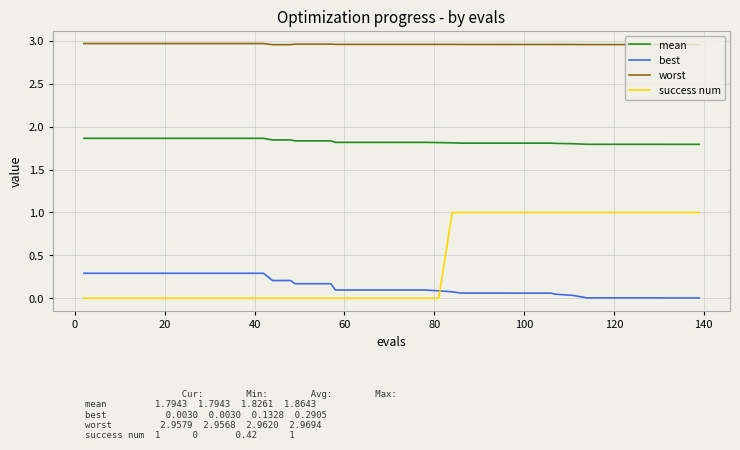

List the series in order of their peak value, highest first.

worst, mean, success num, best